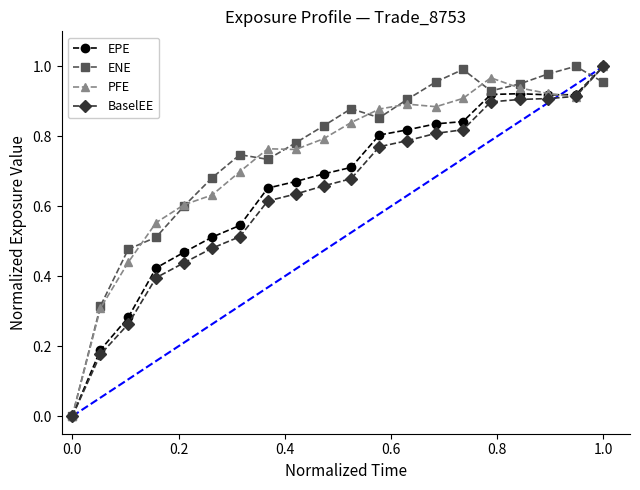

True or false: PFE has more than 1 points higher than both neighbors.

True